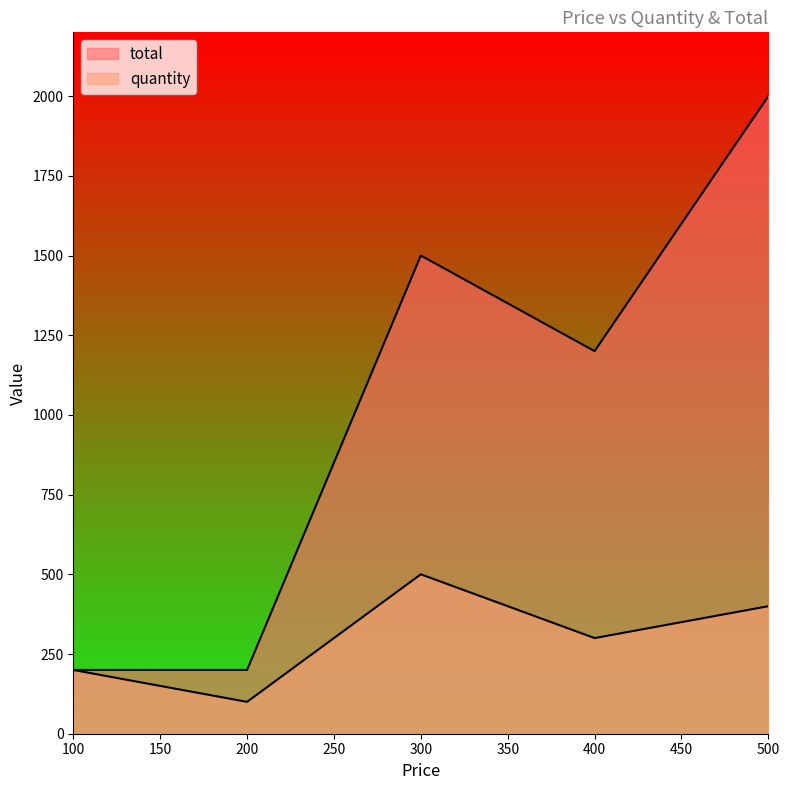

What is the sum of all total values?

5100